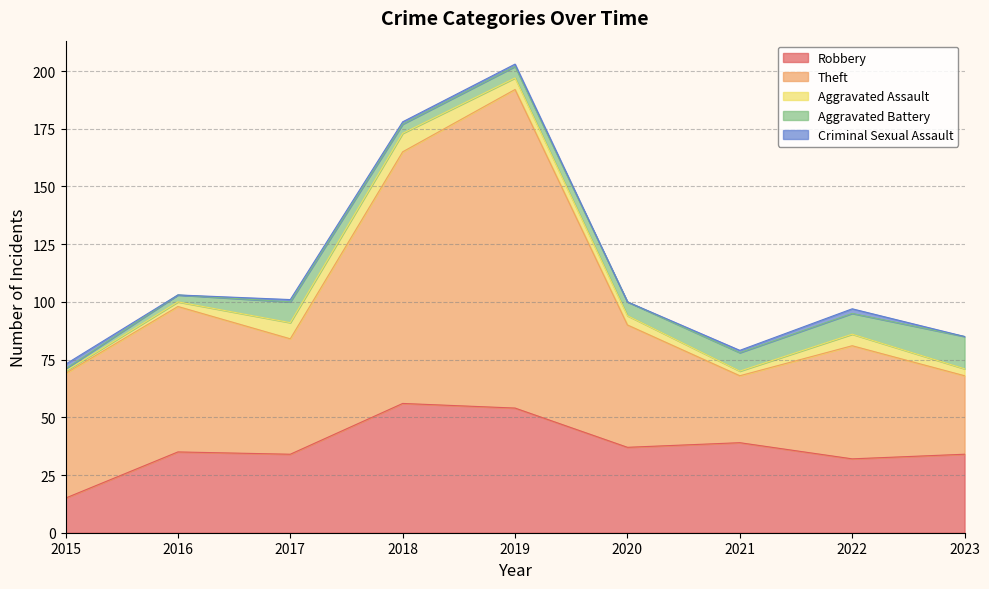

At which label does Robbery first exceed 35?

2018